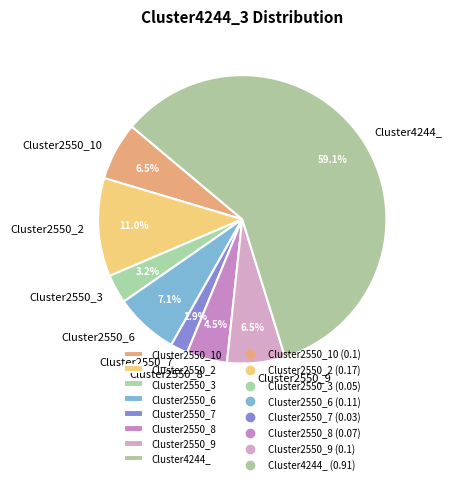

Which slice is the largest?

Cluster4244_